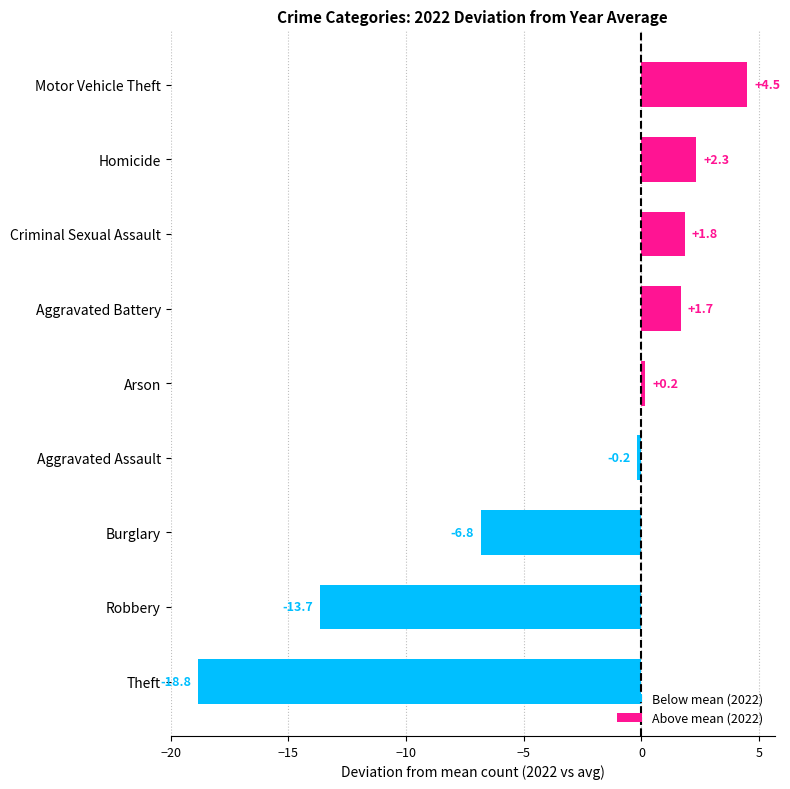

The Above mean (2022) series shows 2.3 at Homicide. True or false?

True